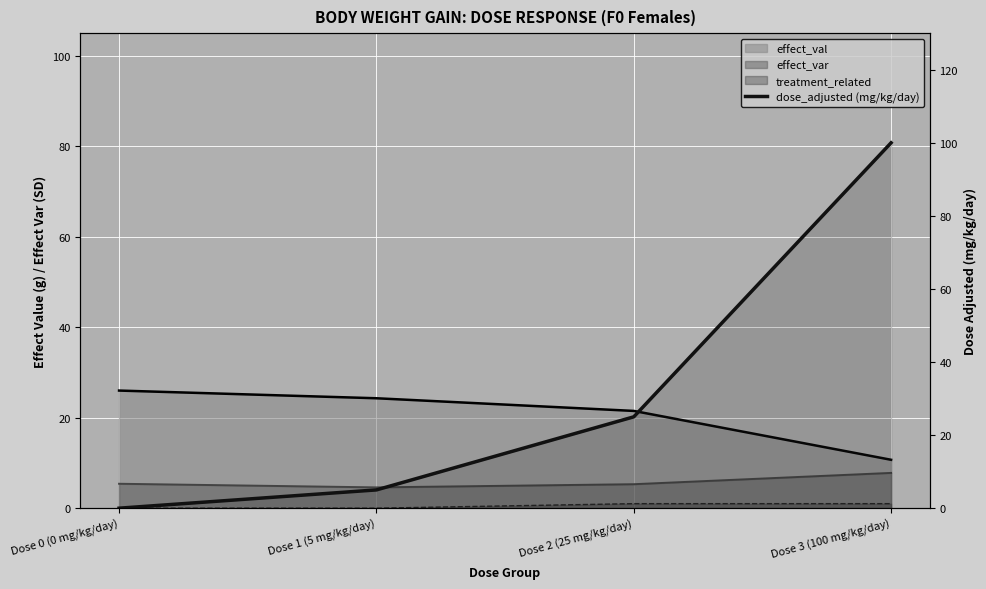

Rank the categories by value from lowest to highest.

Dose 0 (0 mg/kg/day), Dose 1 (5 mg/kg/day), Dose 2 (25 mg/kg/day), Dose 3 (100 mg/kg/day)